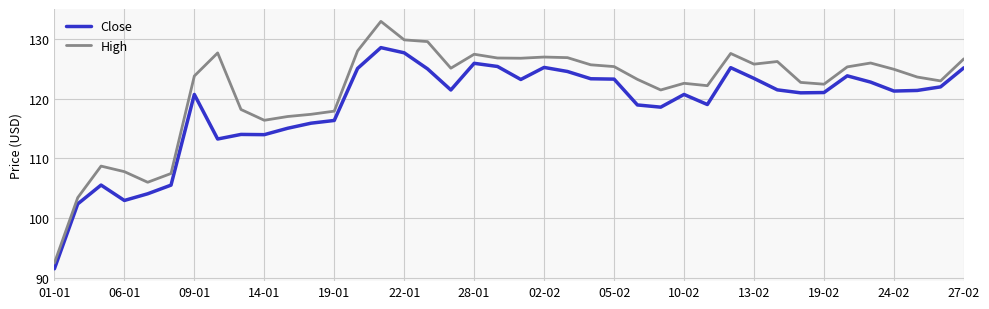

Which series has the widest spread of values?

High